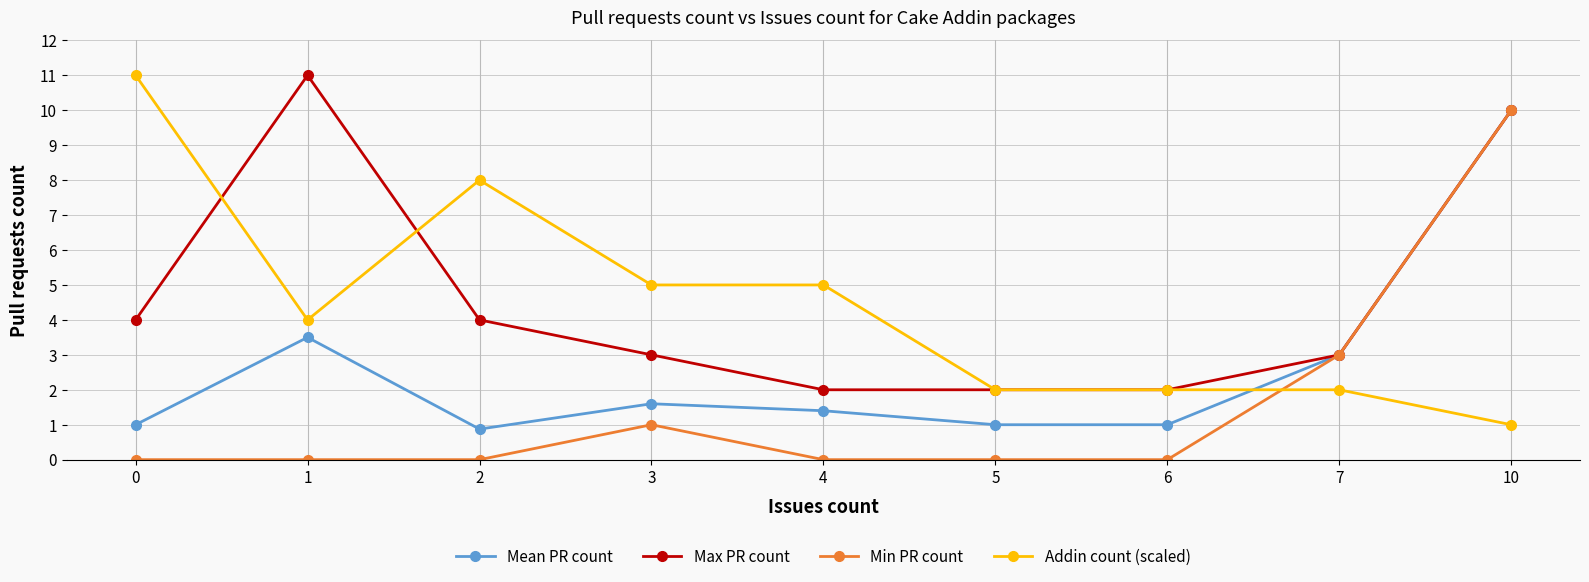

Count the Min PR count values in the range 0 to 1.

7